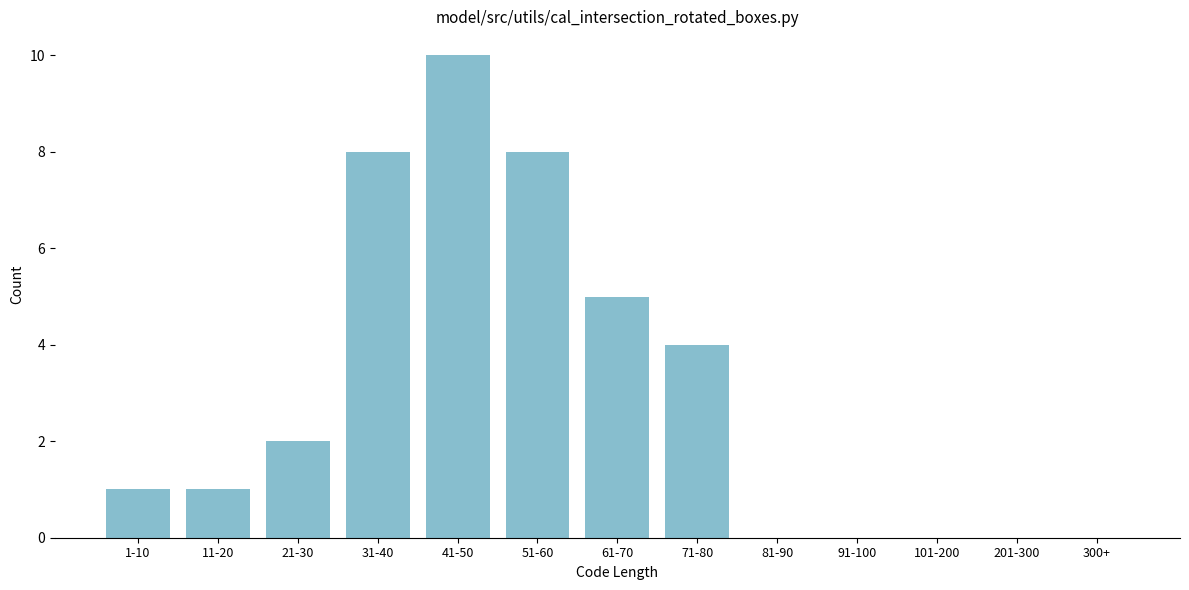

Reading right to left, list all the values displayed in this chart.

300+=0	201-300=0	101-200=0	91-100=0	81-90=0	71-80=4	61-70=5	51-60=8	41-50=10	31-40=8	21-30=2	11-20=1	1-10=1